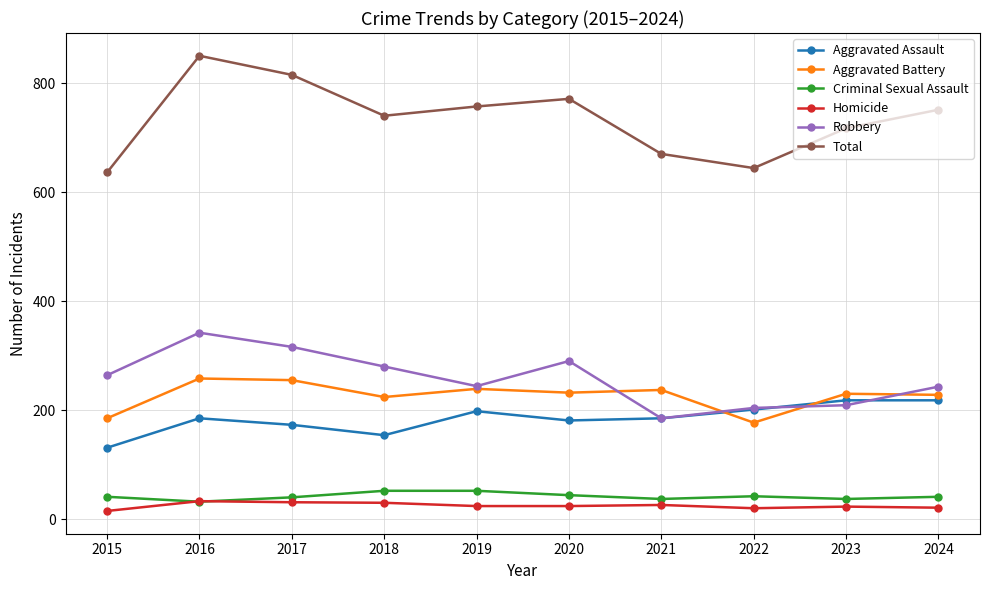

Which series has the widest spread of values?

Total